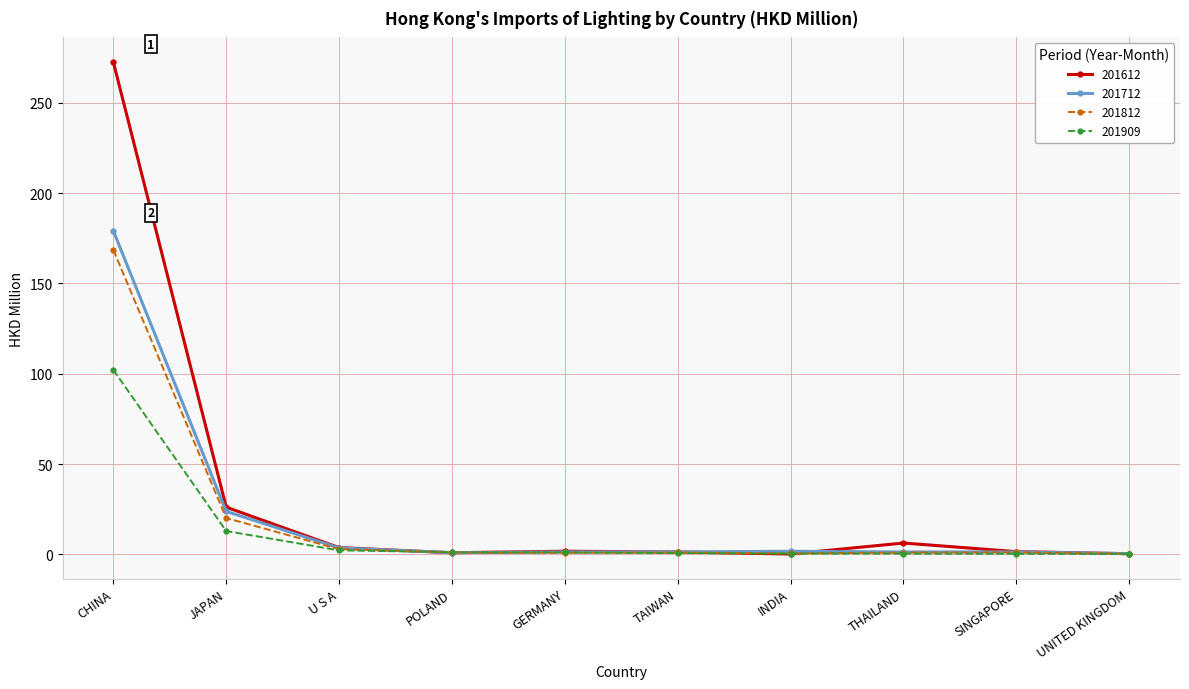

What is the label of the 3rd point from the right?

THAILAND